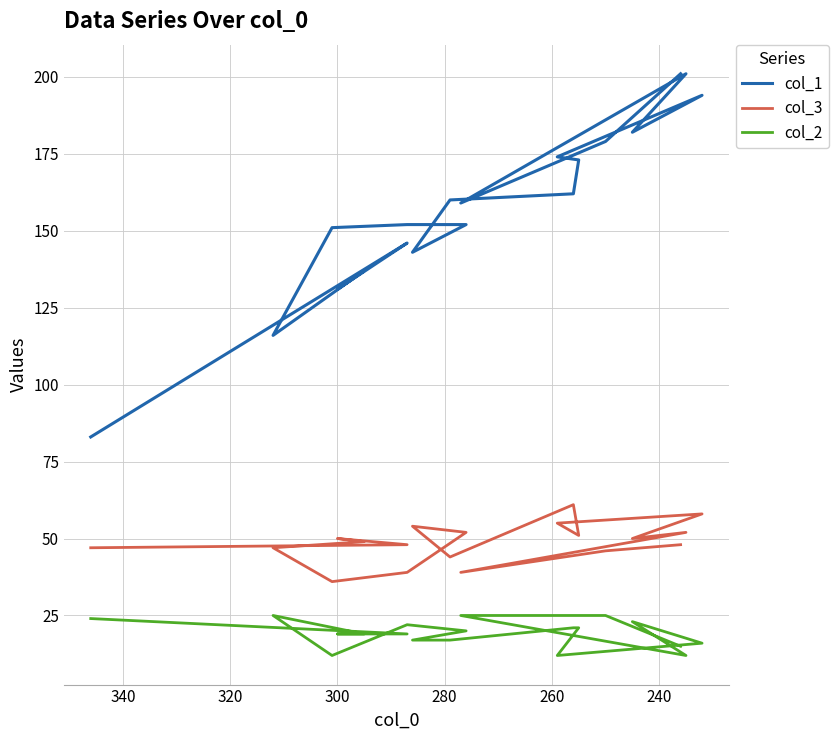

How many interior local valleys does the col_1 series have?

5